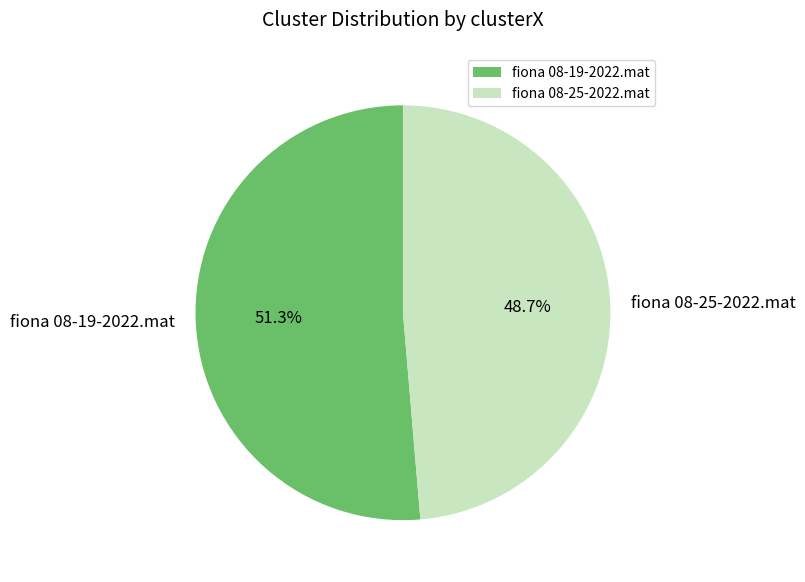

Between fiona 08-25-2022.mat and fiona 08-19-2022.mat, which is larger?

fiona 08-19-2022.mat